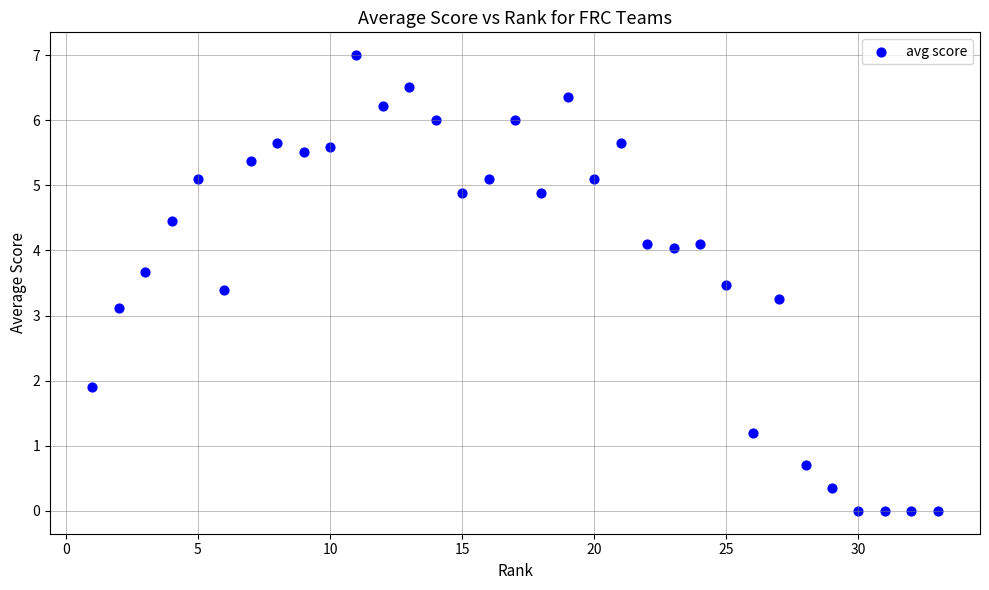

What Y value in the scatter plot is closest to 3?

3.1